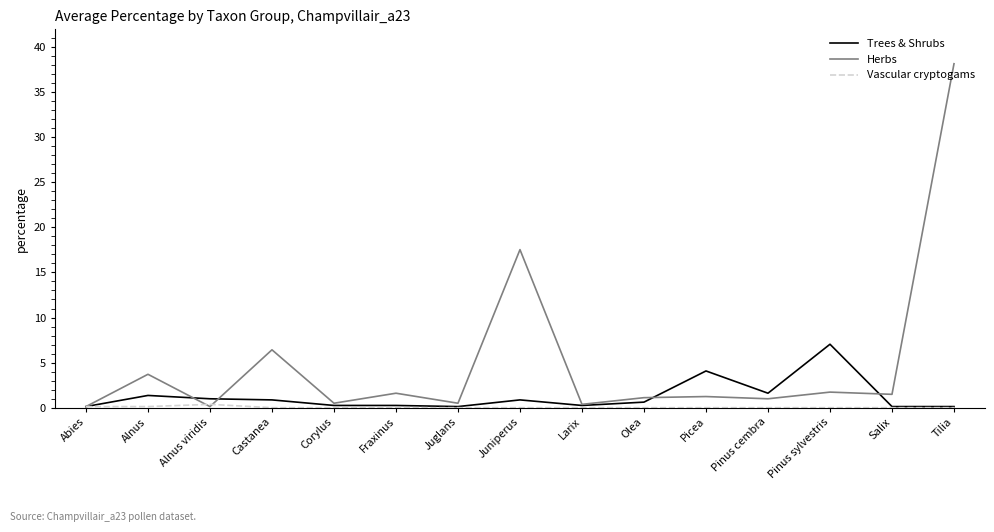

What position from the left is Pinus cembra?

12